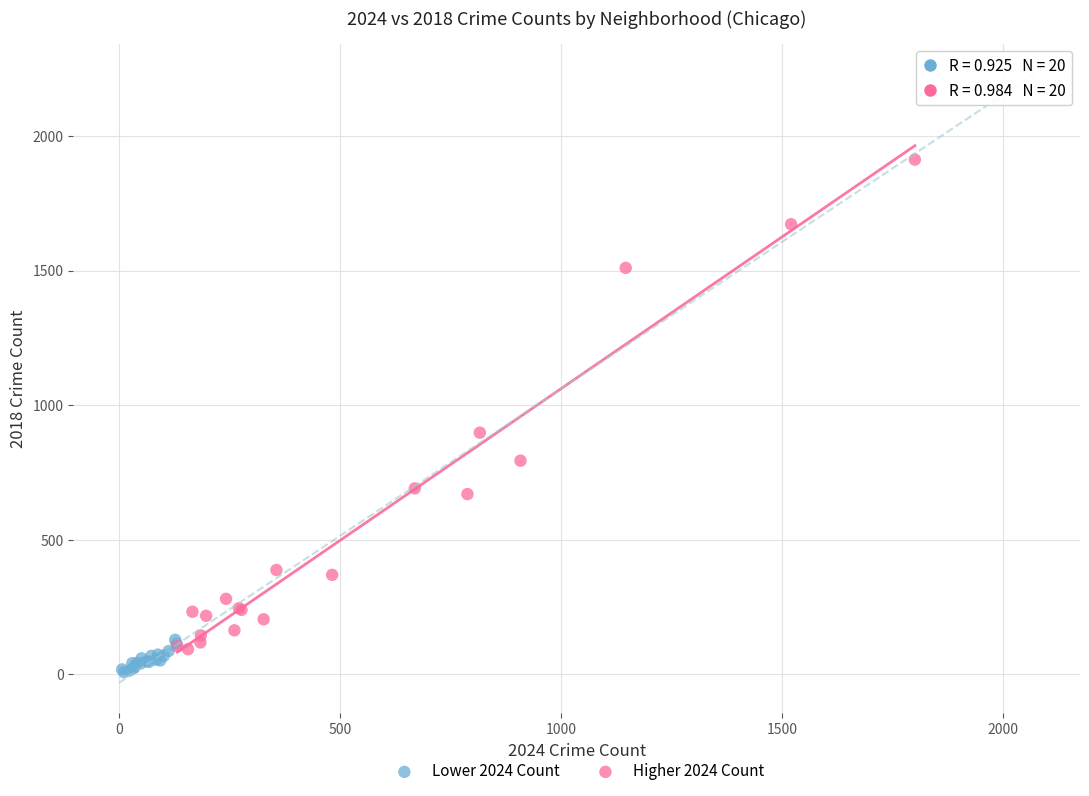

Which series contains the highest Y value?

Higher 2024 Count